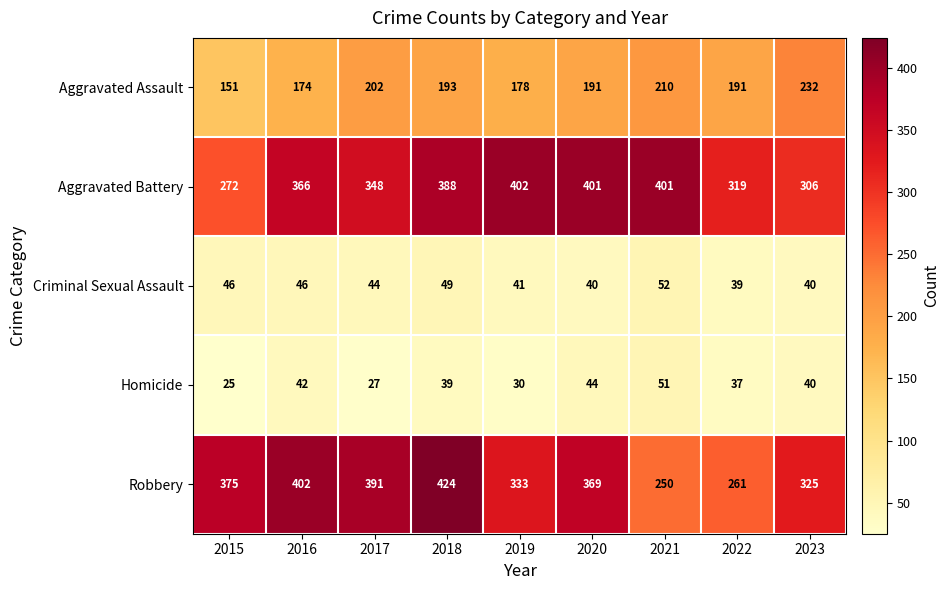

How many distinct data groups are displayed?

5